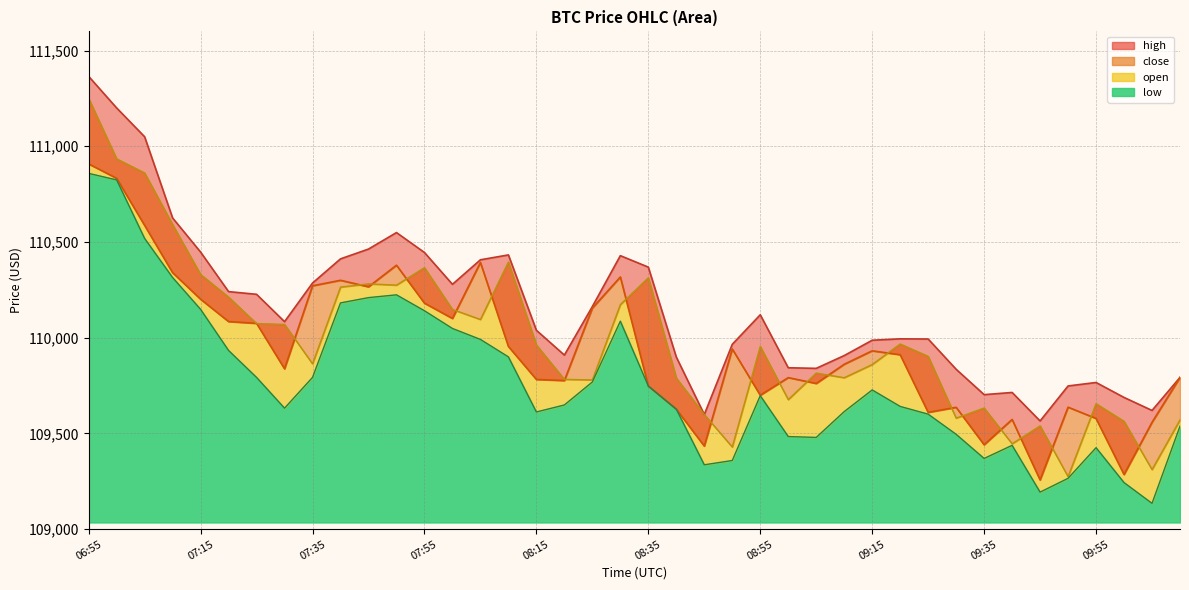

What is the value of the open point at the 23rd from the left?

109598.9